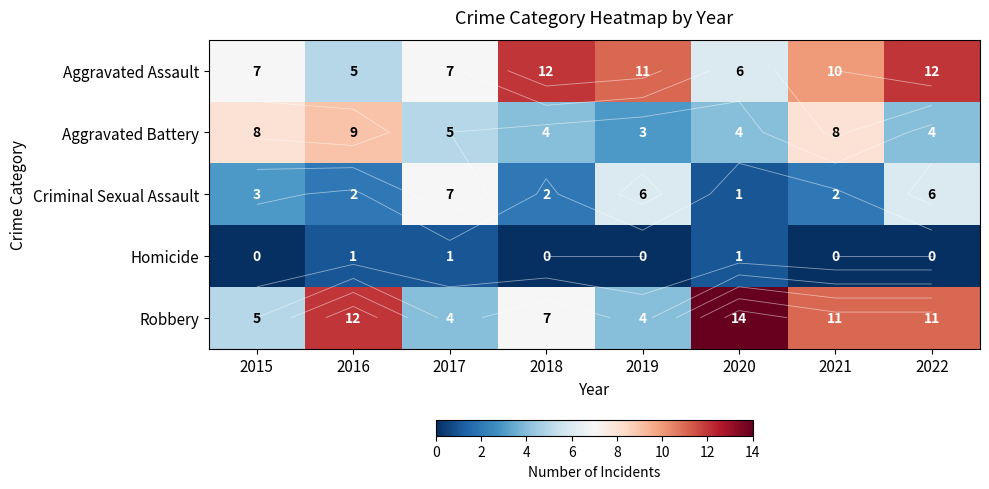

What is the difference between the maximum and minimum values in the Criminal Sexual Assault series?

6